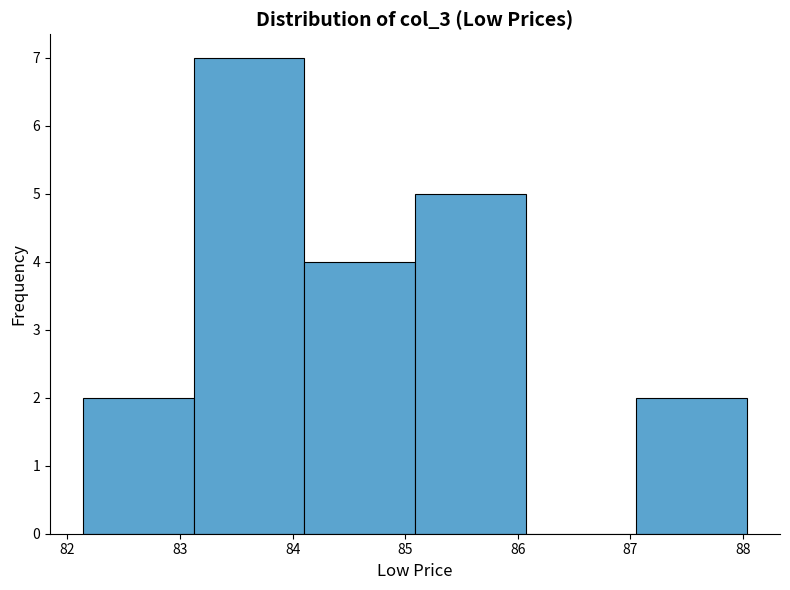

What is the height of the bar covering 83.1 to 84.1 on the x-axis? Neither the bar edges nor the heights are printed on the chart, so give them approximately, as read against the axes.

7